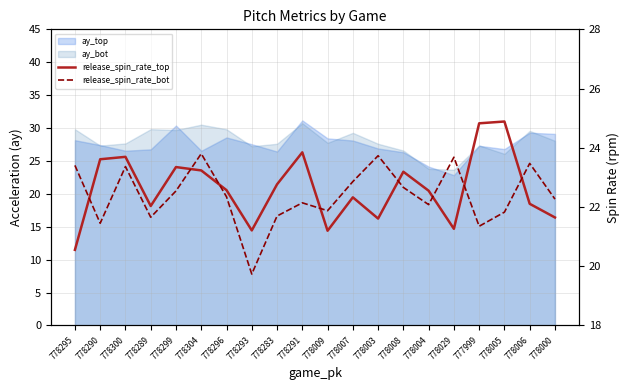

How many values in the release_spin_rate_bot series are below 22?

7